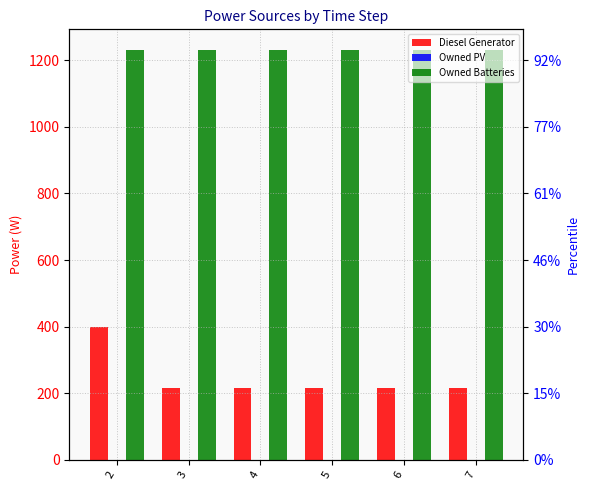

What is the sum of the Diesel Generator values at 4 and 7?

434